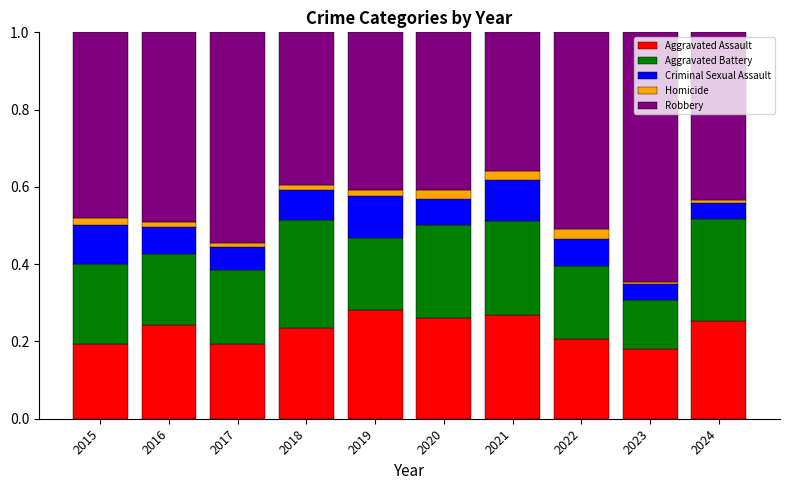

What is the sum of all Aggravated Assault values?

2.3